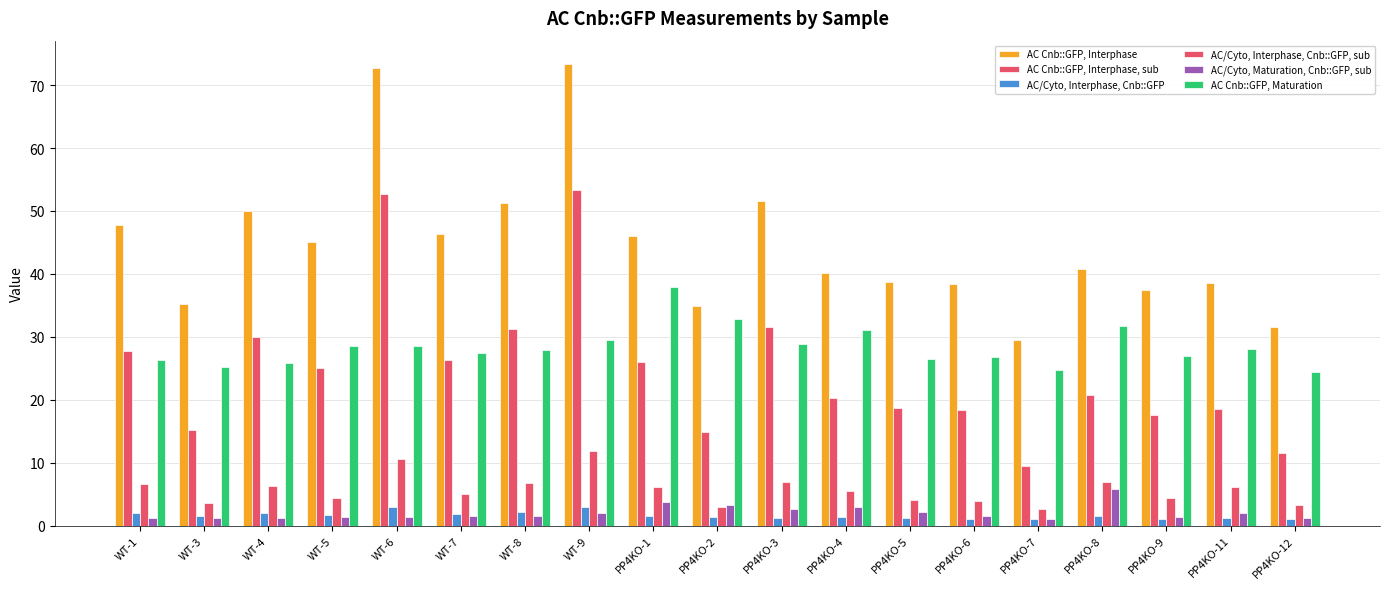

Count the number of data series in this chart.

6